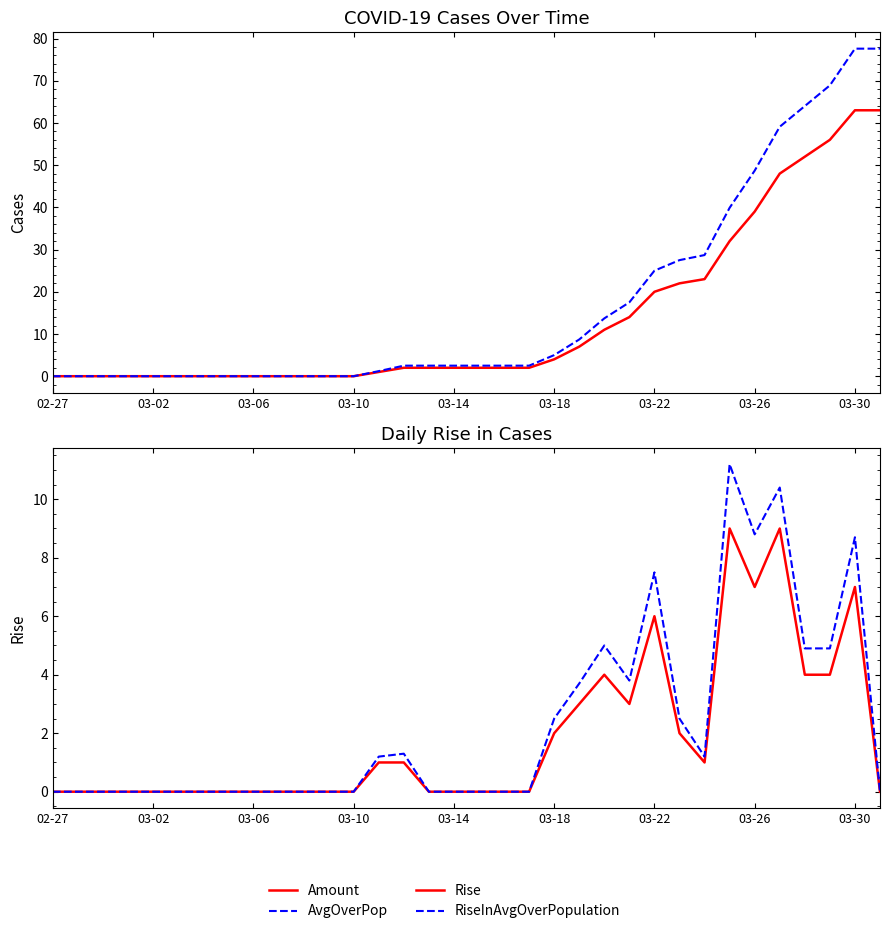

Reading left to right, extract all data points from this chart.

Amount: 0.0	0.0	0.0	0.0	0.0	0.0	0.0	0.0	0.0	0.0	0.0	0.0	0.0	1.0	2.0	2.0	2.0	2.0	2.0	2.0	4.0	7.0	11.0	14.0	20.0	22.0	23.0	32.0	39.0	48.0	52.0	56.0	63.0	63.0
AvgOverPop: 0.0	0.0	0.0	0.0	0.0	0.0	0.0	0.0	0.0	0.0	0.0	0.0	0.0	1.2	2.5	2.5	2.5	2.5	2.5	2.5	5.0	8.7	13.7	17.5	25.0	27.5	28.7	39.9	48.7	59.1	64.0	68.9	77.6	77.6
Rise: 0.0	0.0	0.0	0.0	0.0	0.0	0.0	0.0	0.0	0.0	0.0	0.0	0.0	1.0	1.0	0.0	0.0	0.0	0.0	0.0	2.0	3.0	4.0	3.0	6.0	2.0	1.0	9.0	7.0	9.0	4.0	4.0	7.0	0.0
RiseInAvgOverPopulation: 0.0	0.0	0.0	0.0	0.0	0.0	0.0	0.0	0.0	0.0	0.0	0.0	0.0	1.2	1.3	0.0	0.0	0.0	0.0	0.0	2.5	3.7	5.0	3.8	7.5	2.5	1.2	11.2	8.8	10.4	4.9	4.9	8.7	0.0